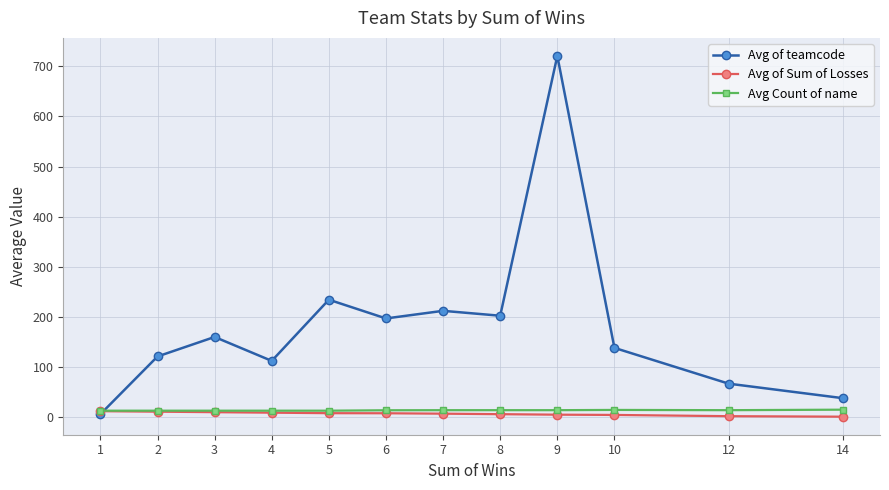

What is the difference between the maximum and minimum values in the Avg Count of name series?

2.0